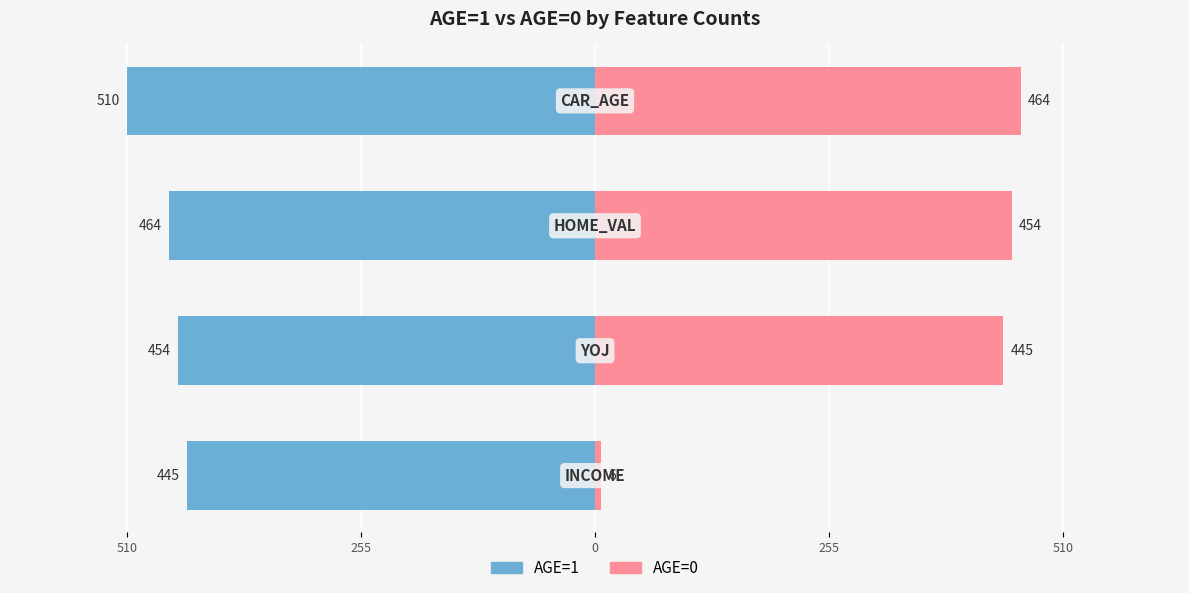

What are all the series names shown in the legend?

AGE=1, AGE=0